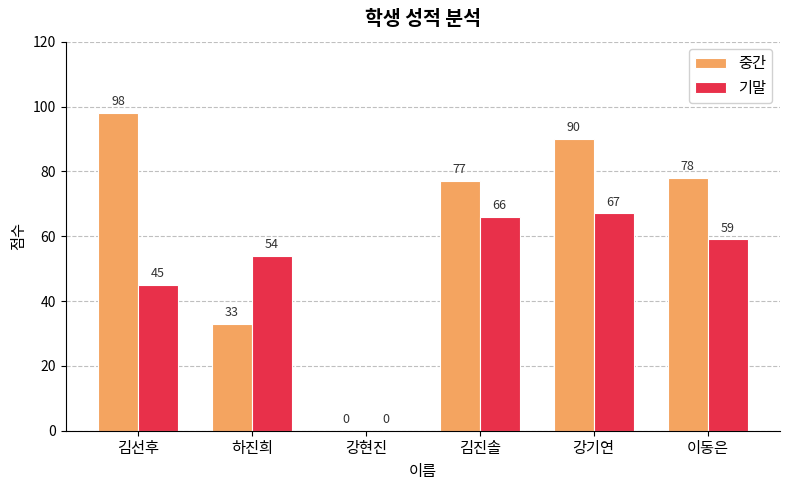

What is the difference between the 중간 values at 김선후 and 하진희?

65